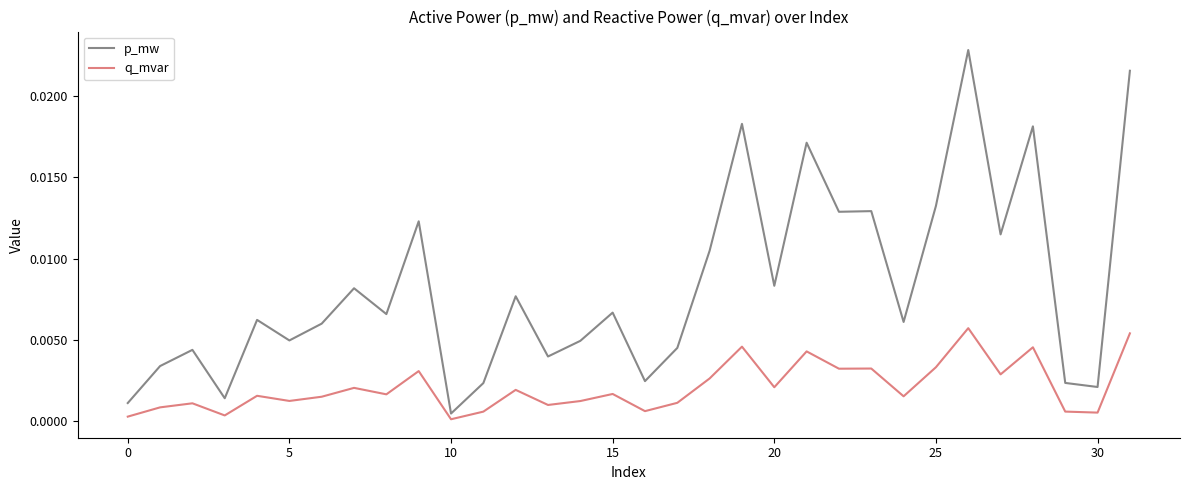

Rank the series by their maximum value, from highest to lowest.

p_mw, q_mvar